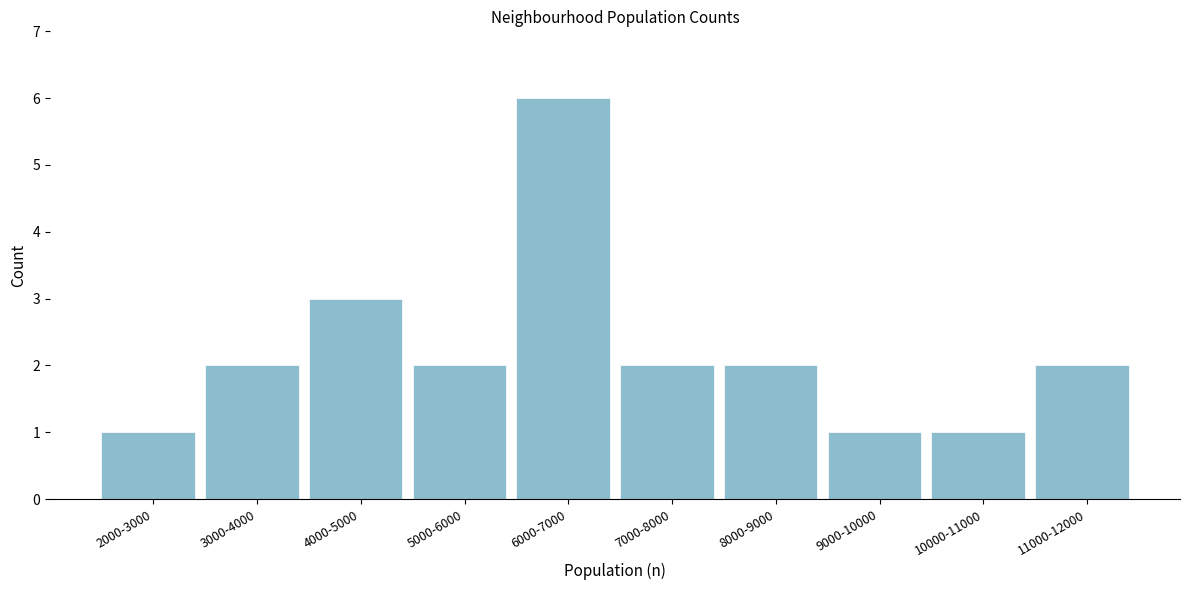

Reading left to right, list all the values displayed in this chart.

1	2	3	2	6	2	2	1	1	2